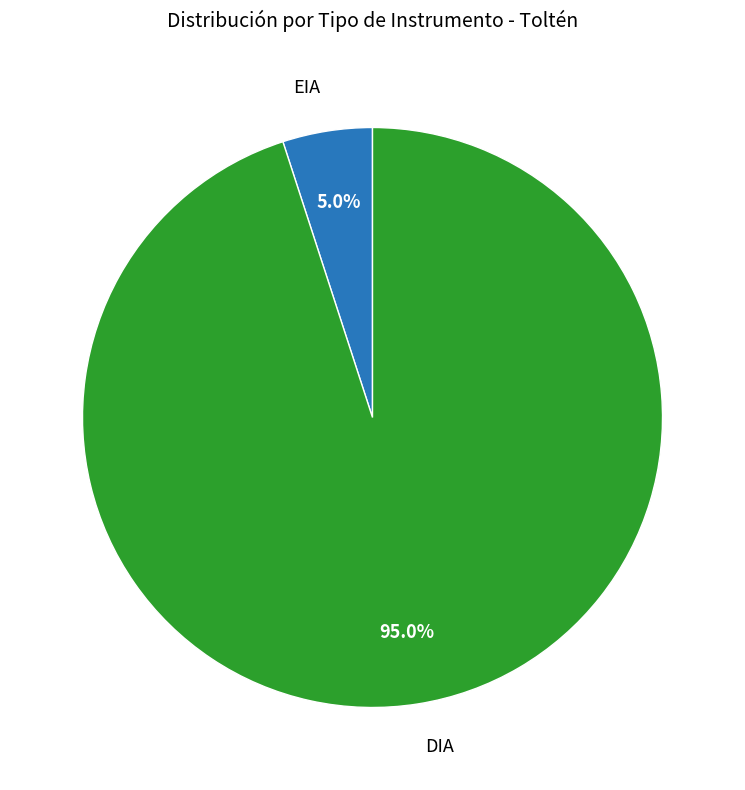

True or false: EIA accounts for 19% of the total.

False